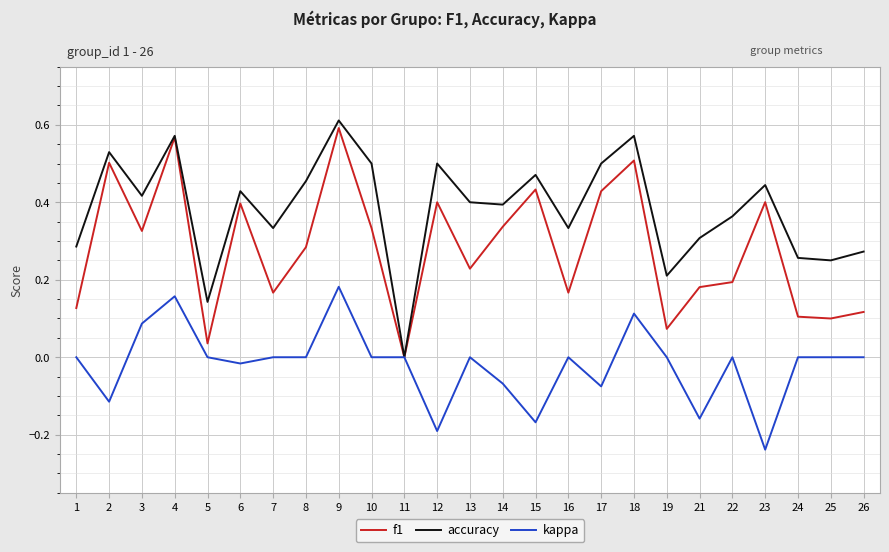

At which category is the sum across all series the highest?

9